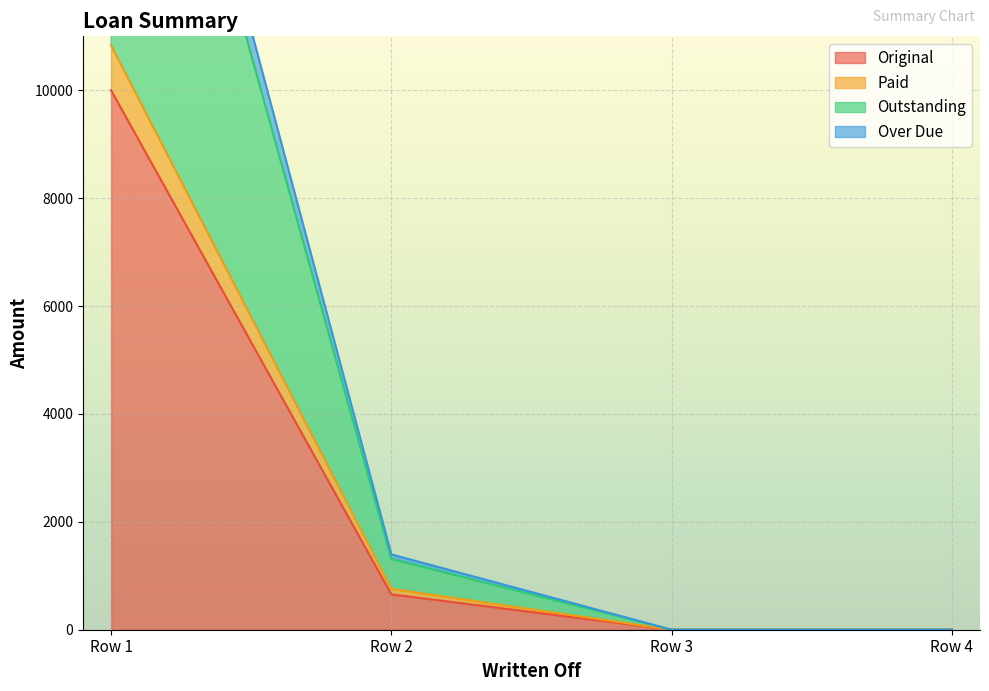

Is the value of Over Due at 0 greater than the value of Original at 0?

Yes